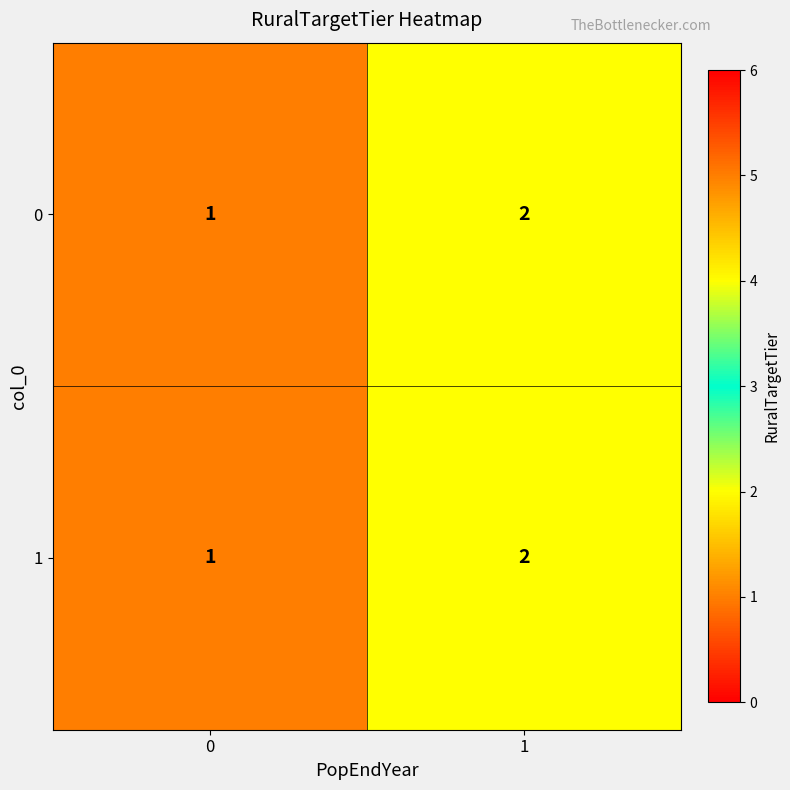

Reading left to right, extract all data points from this chart.

0: 0=1	1=2
1: 0=1	1=2